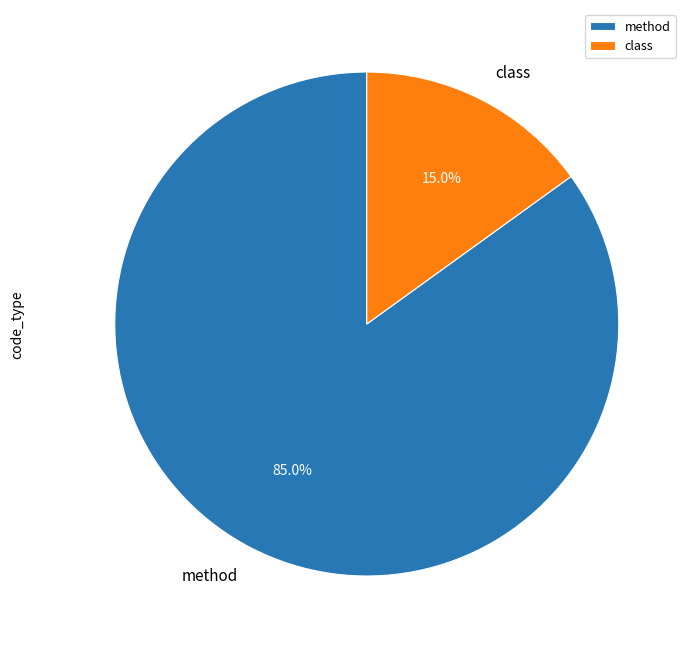

Which has a higher value, method or class?

method